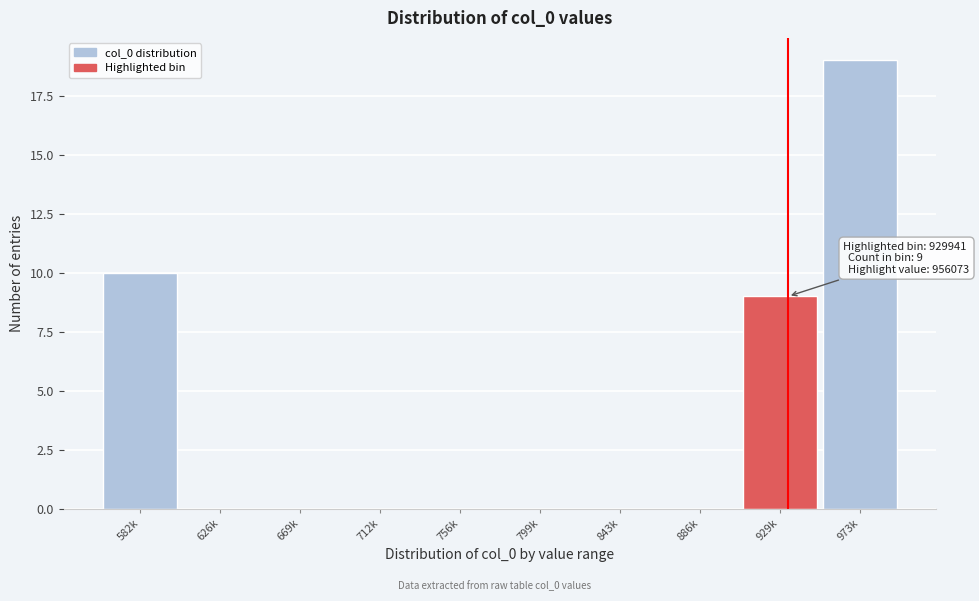

Reading left to right, extract all data points from this chart.

582k=10	626k=0	669k=0	712k=0	756k=0	799k=0	843k=0	886k=0	929k=9	973k=19